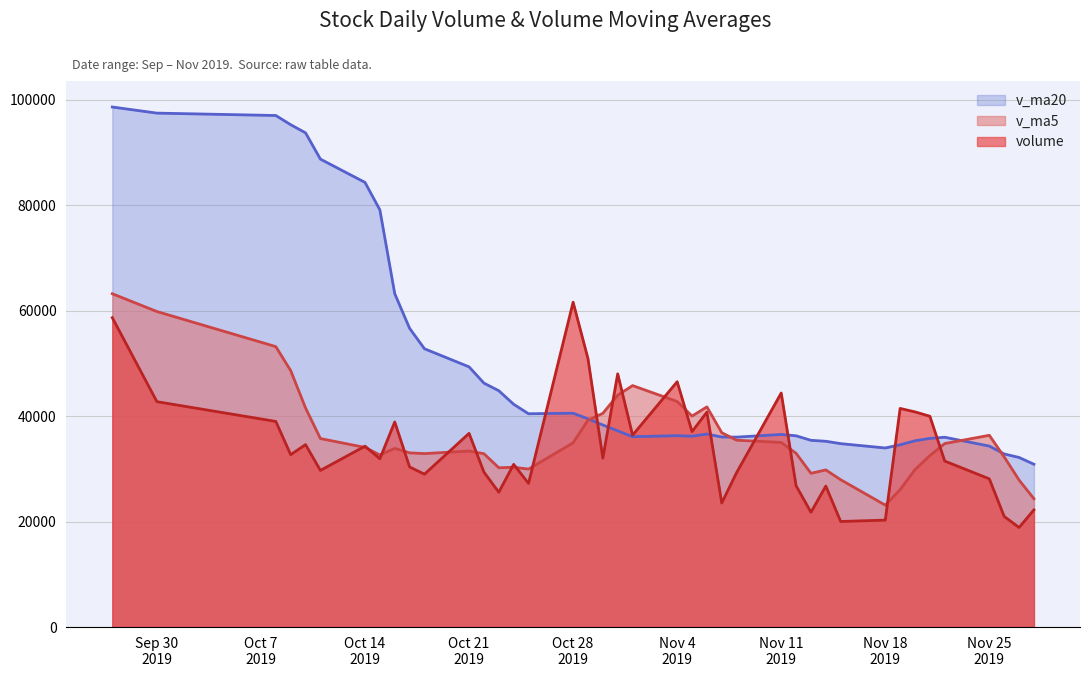

Which series has the largest total across all categories?

v_ma20